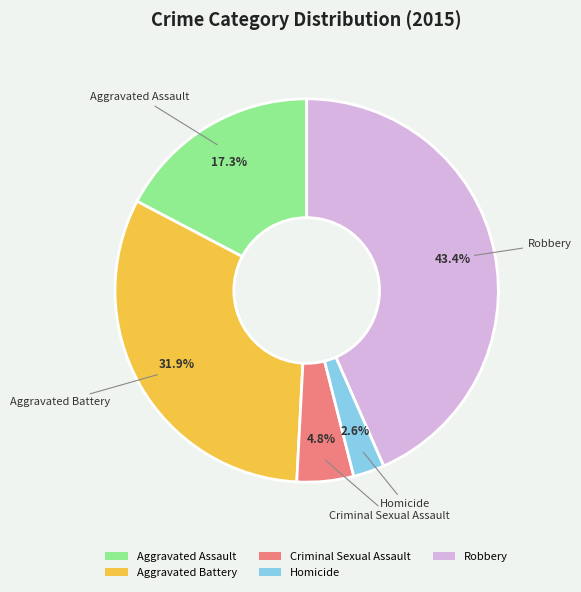

To the nearest percent, what portion does Robbery represent?

43%